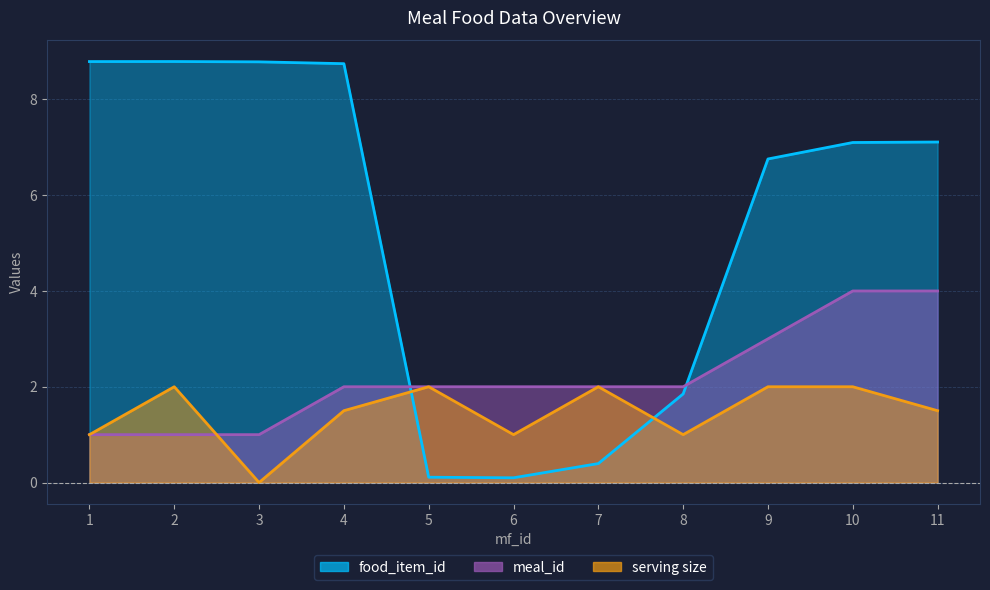

At which category is the sum across all series the highest?

10